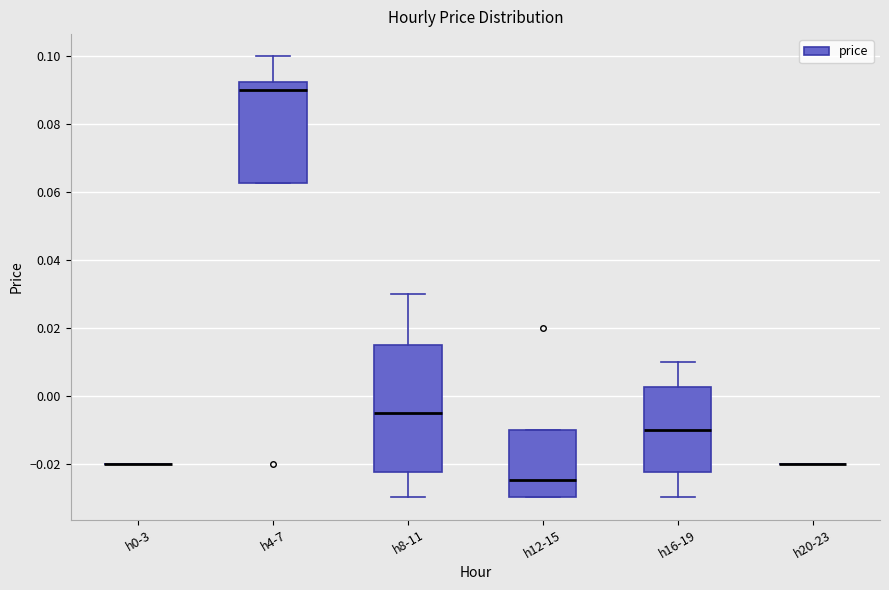

Reading left to right, read every box against the y-axis: the position of its median line, the range the box covers, and the ends of its whiskers. The values are not printed on the chart, so give them approximately, as read against the axis.

h0-3: box collapsed to a line at -0.020, whiskers -0.020 to -0.020
h4-7: median 0.090, box 0.062 to 0.092, whiskers 0.062 to 0.100
h8-11: median -0.004, box -0.022 to 0.016, whiskers -0.030 to 0.030
h12-15: median -0.024, box -0.030 to -0.010, whiskers -0.030 to -0.010
h16-19: median -0.010, box -0.022 to 0.002, whiskers -0.030 to 0.010
h20-23: box collapsed to a line at -0.020, whiskers -0.020 to -0.020